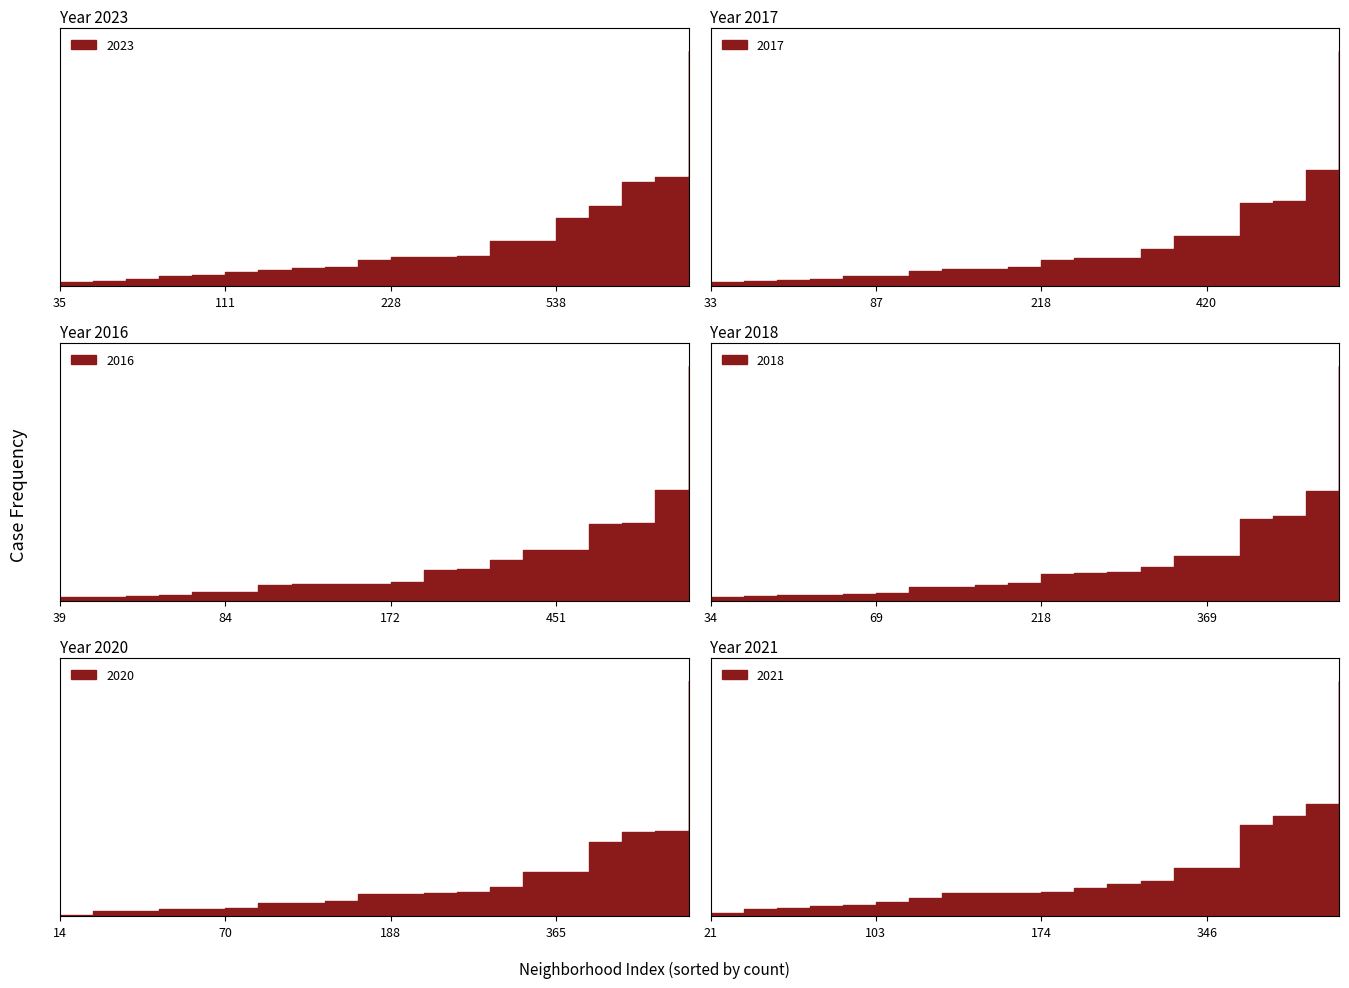

How many times do 2021 and 2018 cross each other?

11